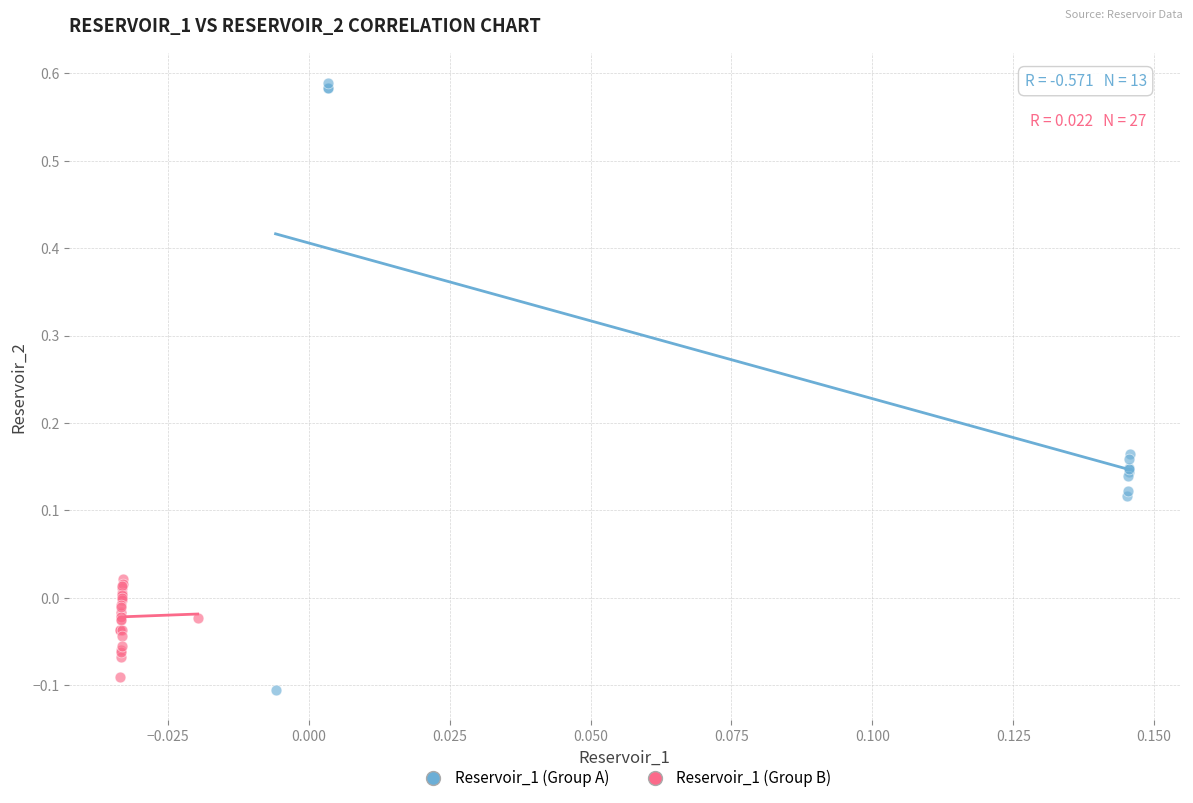

Which series contains the highest Y value?

Reservoir_1 (Group A)